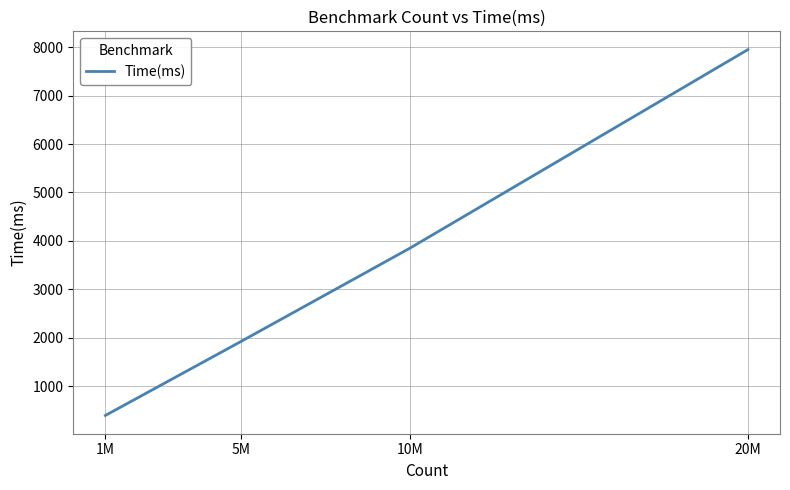

Rank the categories by value from highest to lowest.

20M, 10M, 5M, 1M